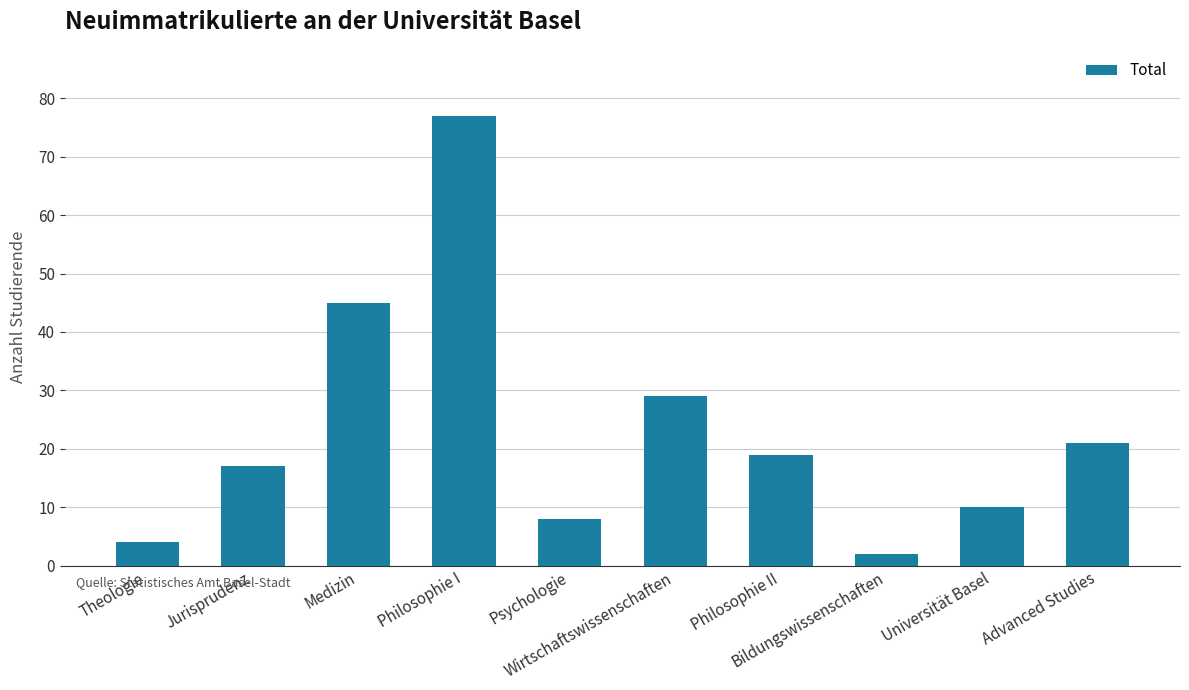

What is the average value?

23